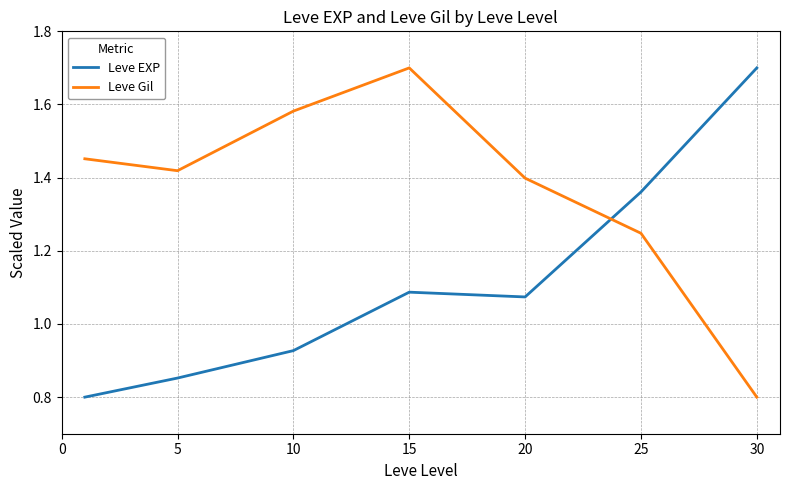

How many times do Leve Gil and Leve EXP cross each other?

1